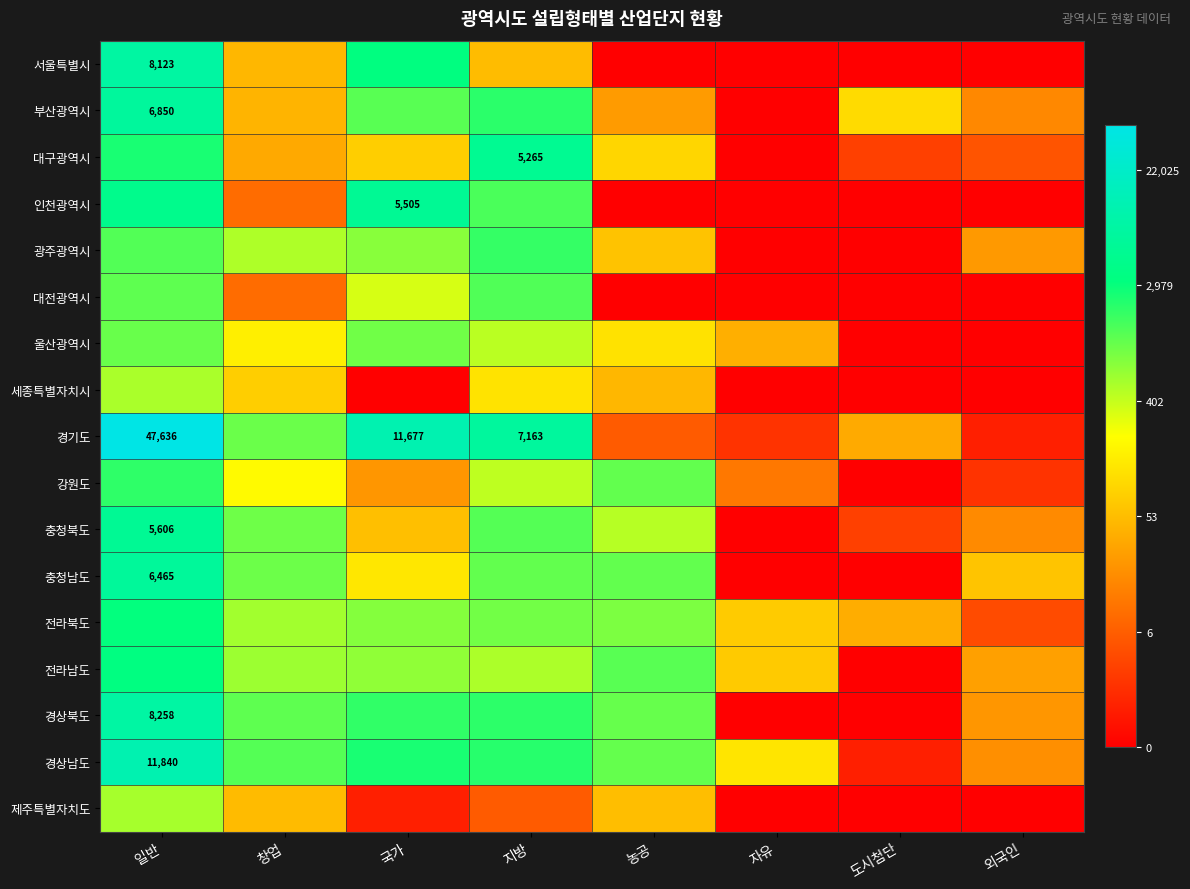

At which label is 경상남도 closest to 5?

자유